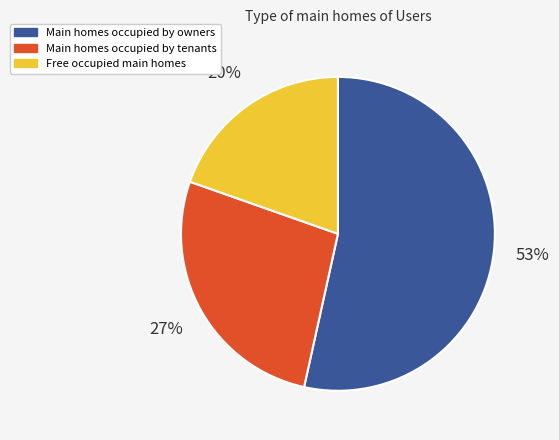

Is there any slice that represents more than half of the pie?

Yes